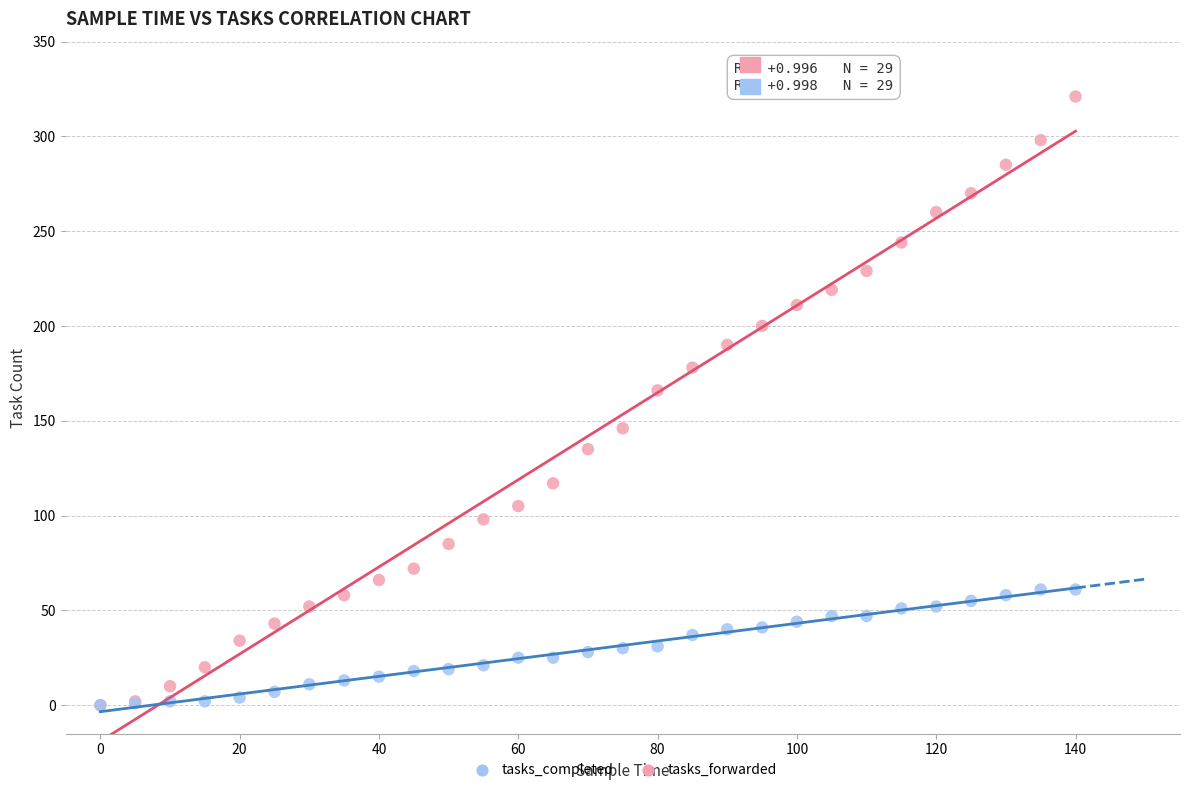

Across all series, what Y value is closest to 160?

166